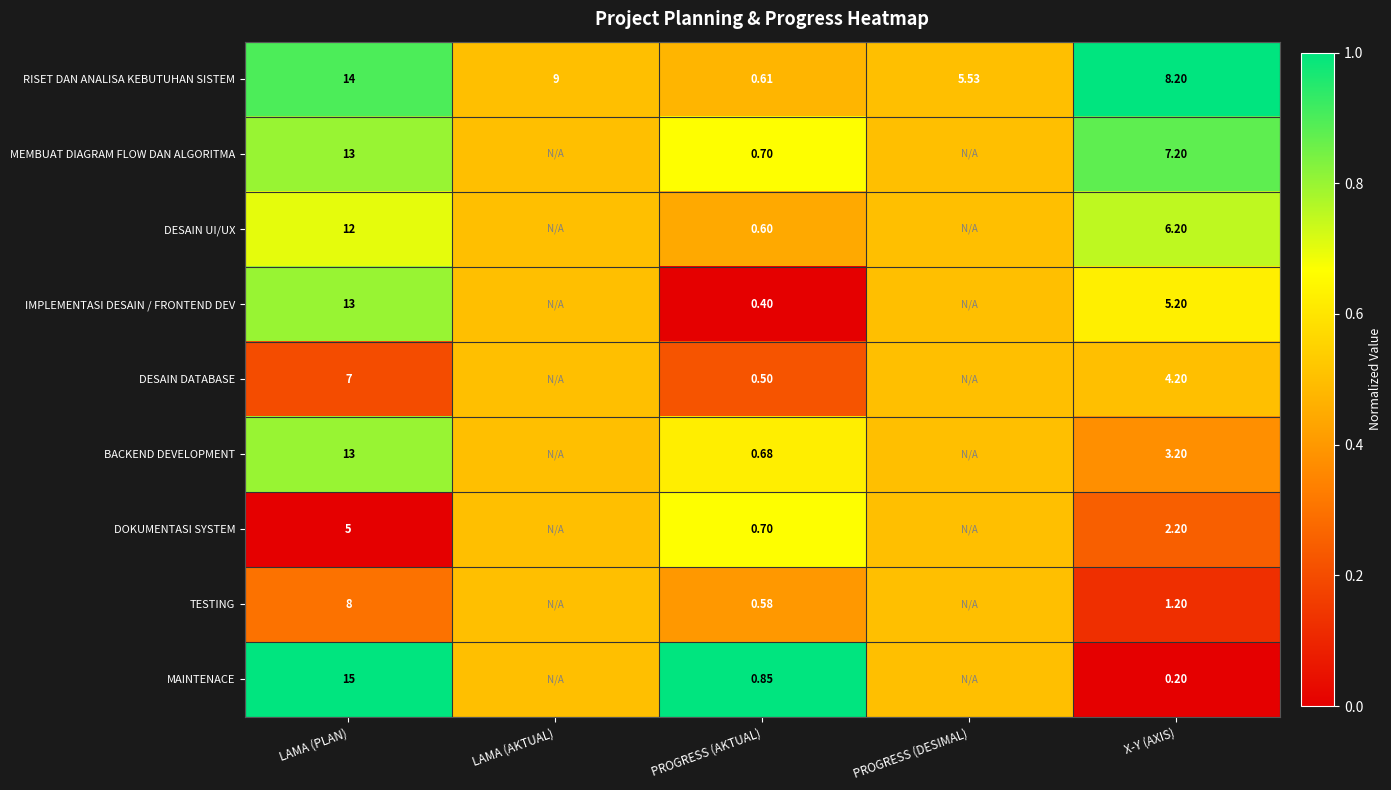

Which series changed the most between LAMA (PLAN) and PROGRESS (AKTUAL)?

MAINTENACE